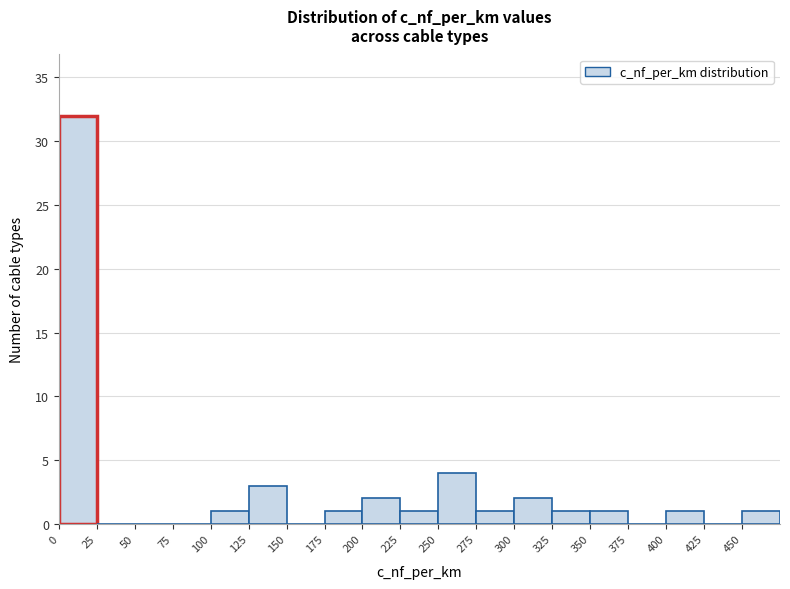

Reading left to right, transcribe this chart: for each bar, give the range it covers on the x-axis and its height. The values are not printed on the chart, so give them approximately, as read against the axis.

0 to 25: 32
25 to 50: 0
50 to 75: 0
75 to 100: 0
100 to 125: 1
125 to 150: 3
150 to 175: 0
175 to 200: 1
200 to 225: 2
225 to 250: 1
250 to 275: 4
275 to 300: 1
300 to 325: 2
325 to 350: 1
350 to 375: 1
375 to 400: 0
400 to 425: 1
425 to 450: 0
450 to 475: 1